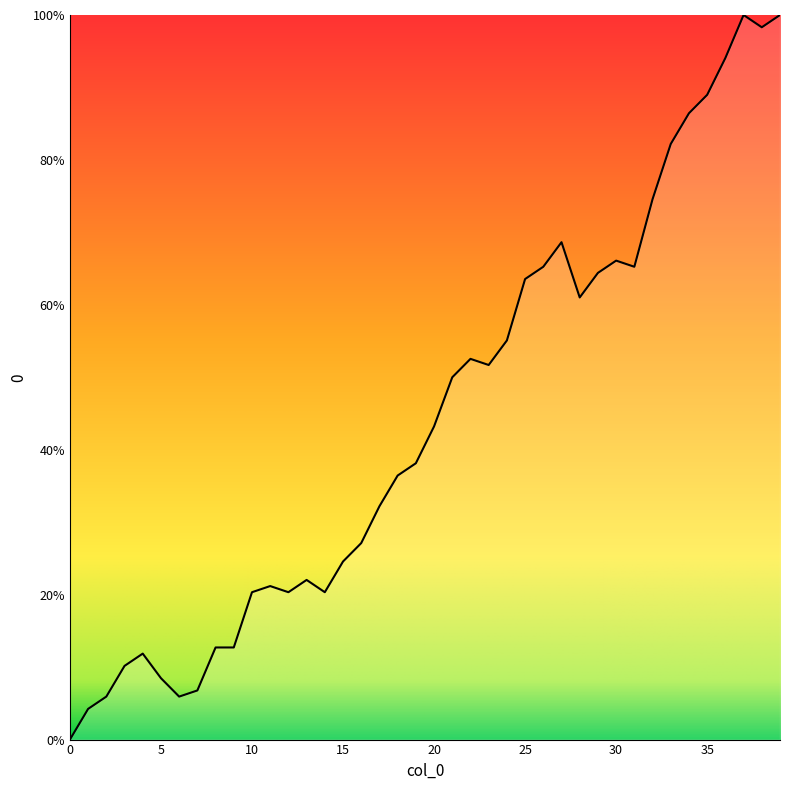

What is the difference between the maximum and minimum values?

100.0